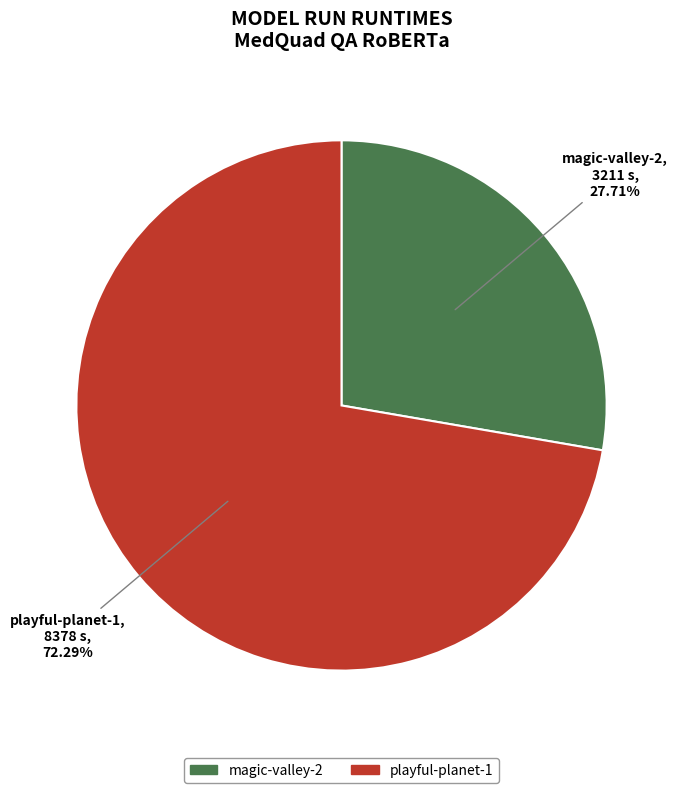

Is playful-planet-1 the majority of the pie?

Yes